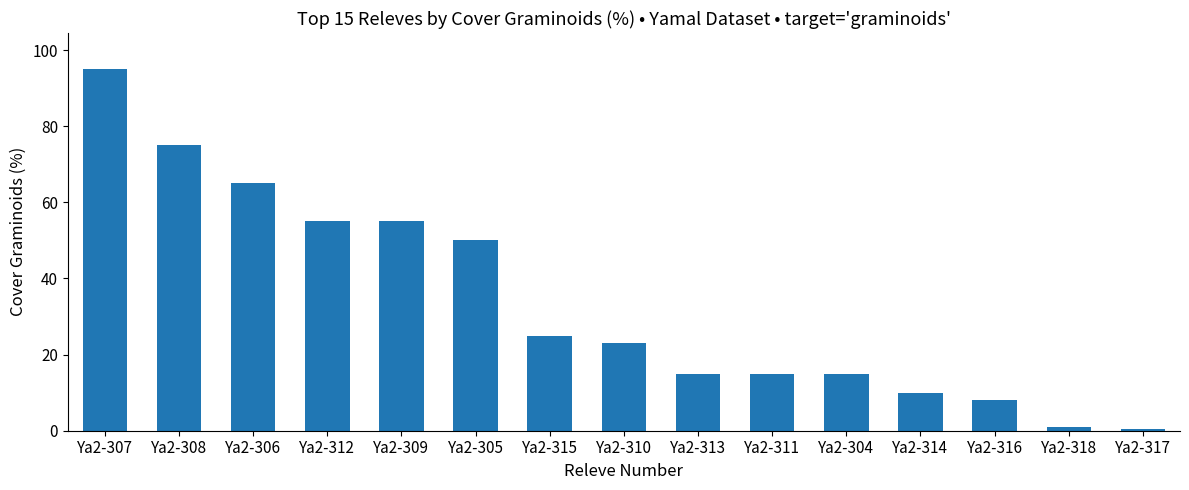

What is the change in value from Ya2-309 to Ya2-317?

-54.5